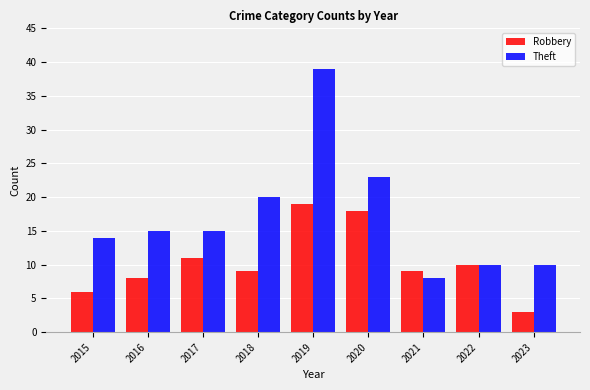

Is it true that Robbery equals 9 at 2018?

True